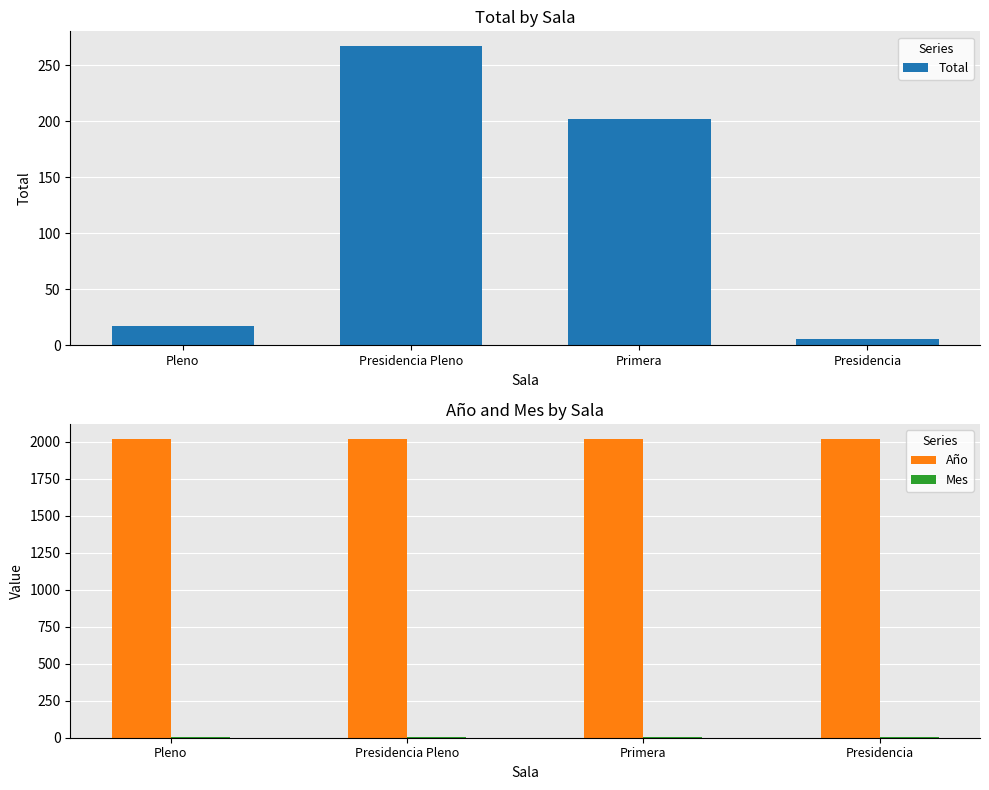

What position from the right is Presidencia?

1